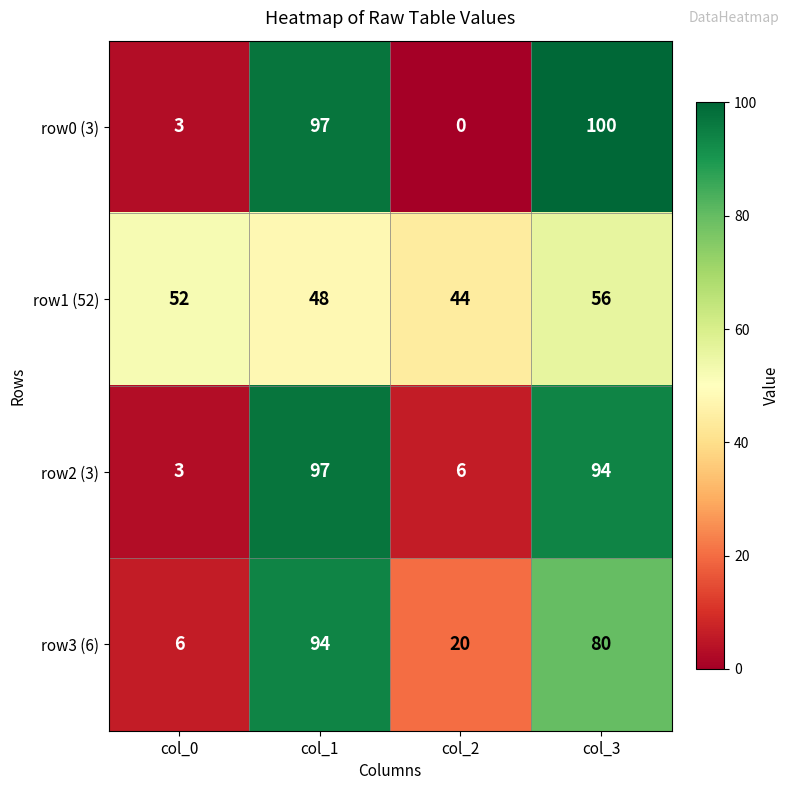

At col_2, list the series in order from smallest to largest.

row0 (3), row2 (3), row3 (6), row1 (52)